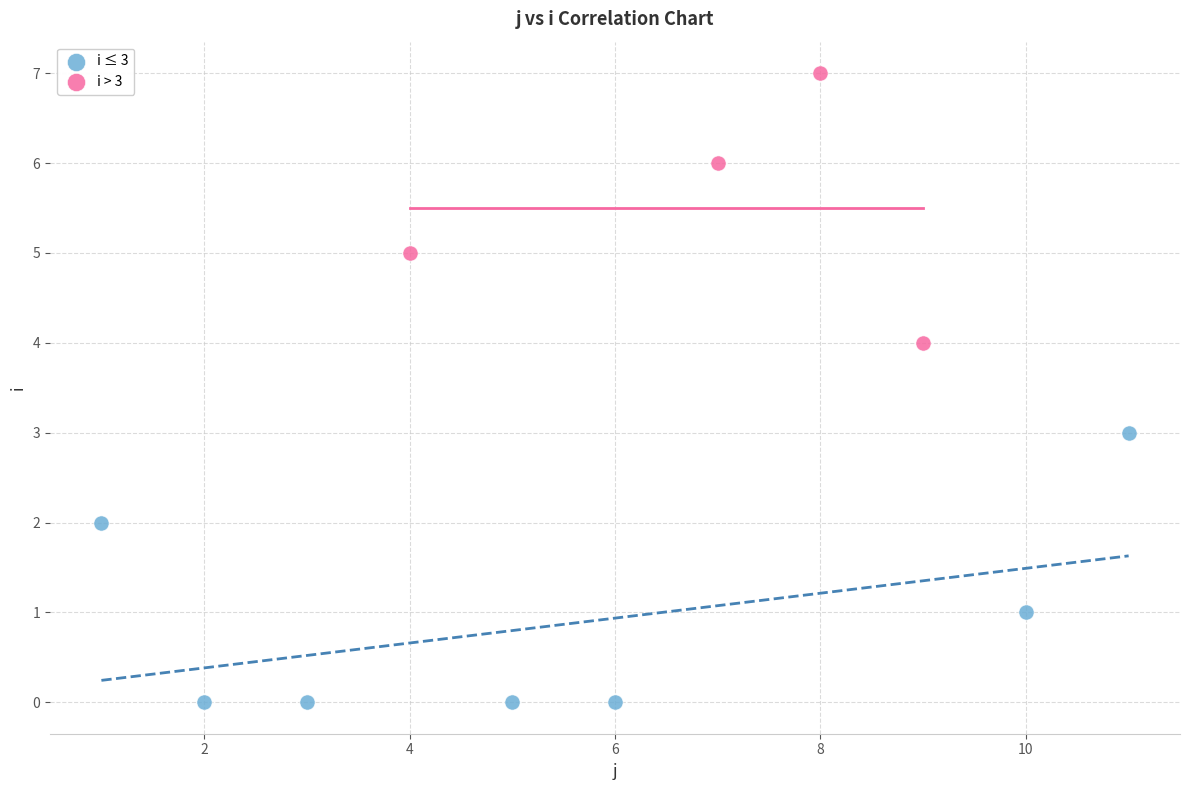

Which series contains the lowest Y value?

i ≤ 3